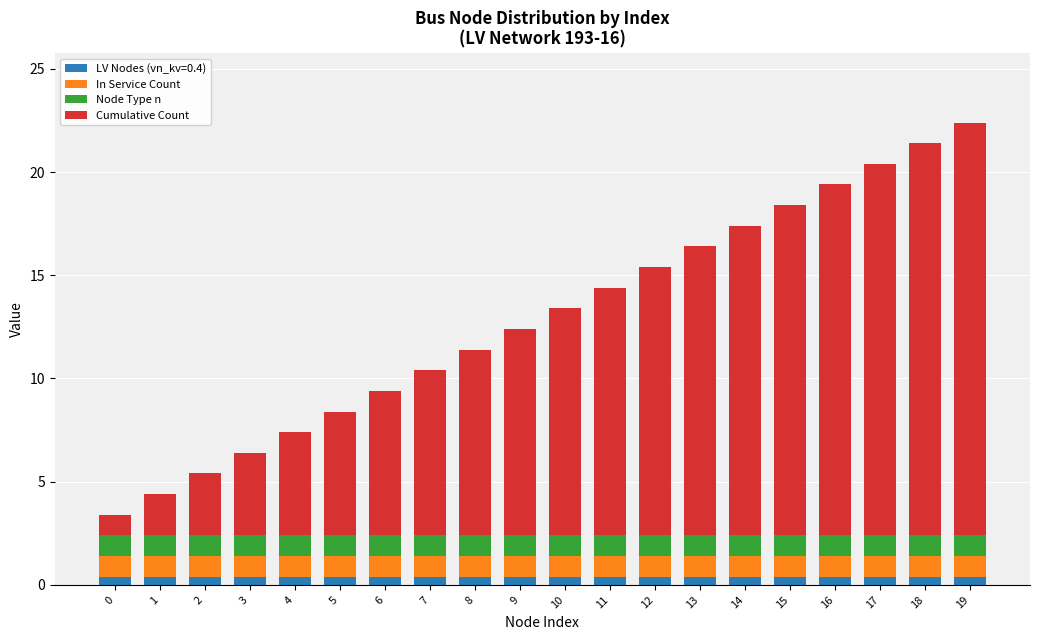

Count the number of categories in the chart.

20